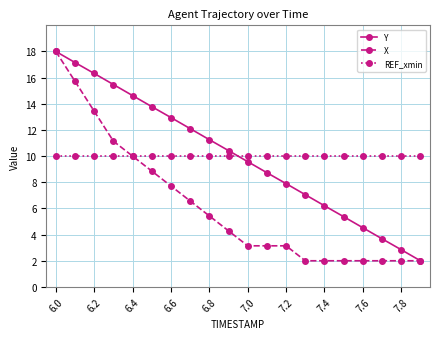

How many times do REF_xmin and Y cross each other?

1